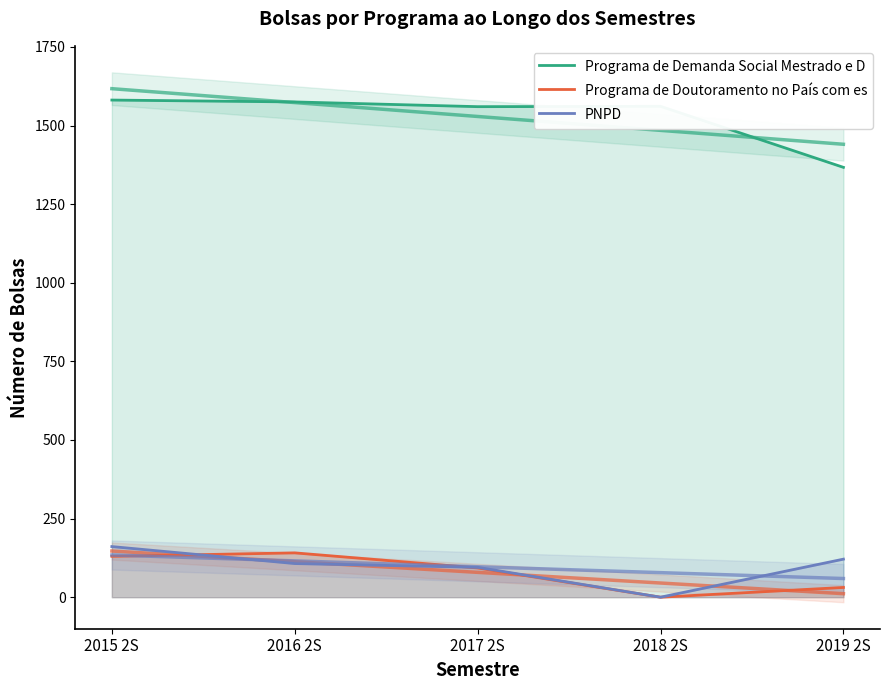

True or false: Programa de Demanda Social Mestrado e D has a value of 1560 at 2017 2S.

True